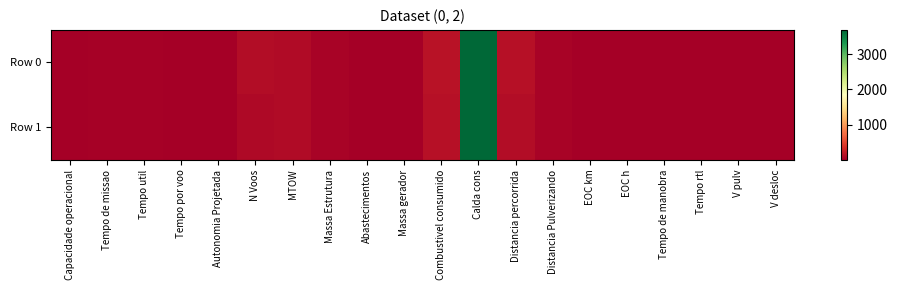

At which category does the chart reach its minimum across all series?

Autonomia Projetada